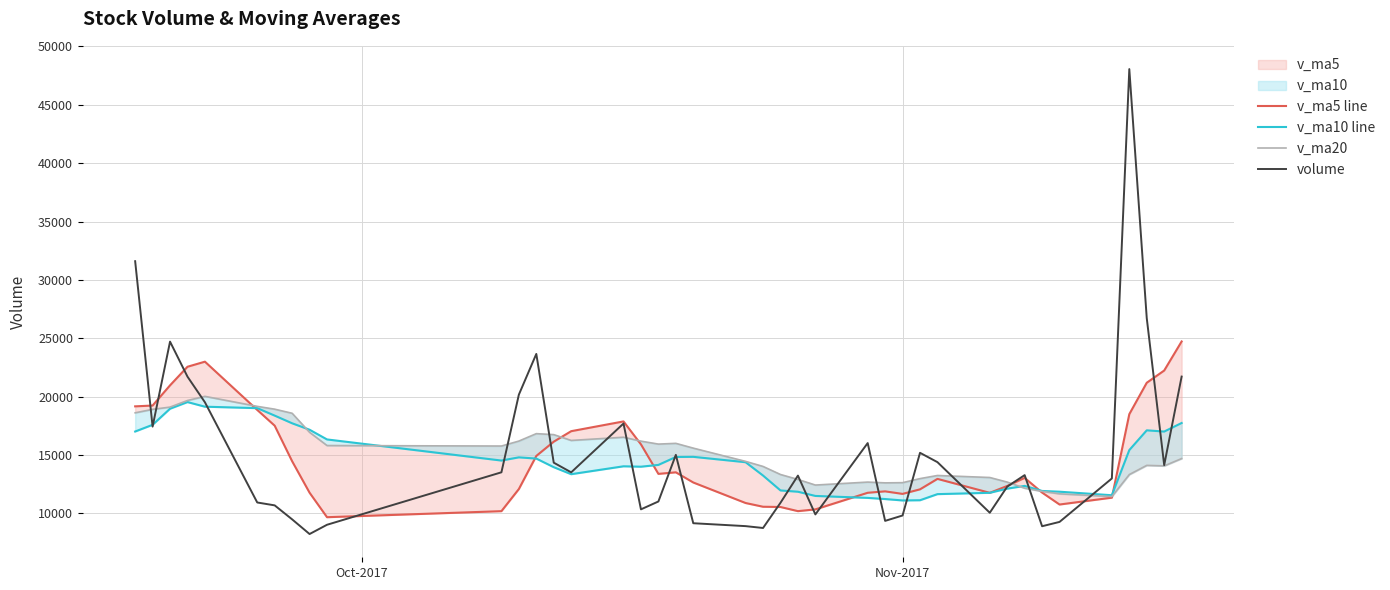

What is the maximum value for volume?

48059.1